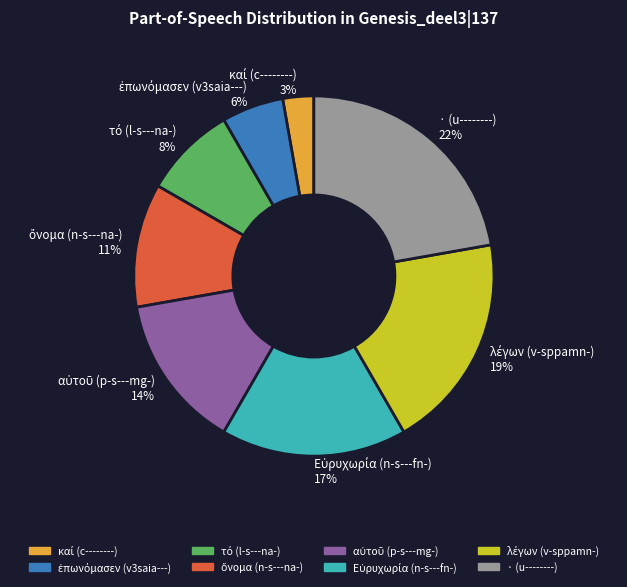

To the nearest percent, what is the average slice percentage?

12%